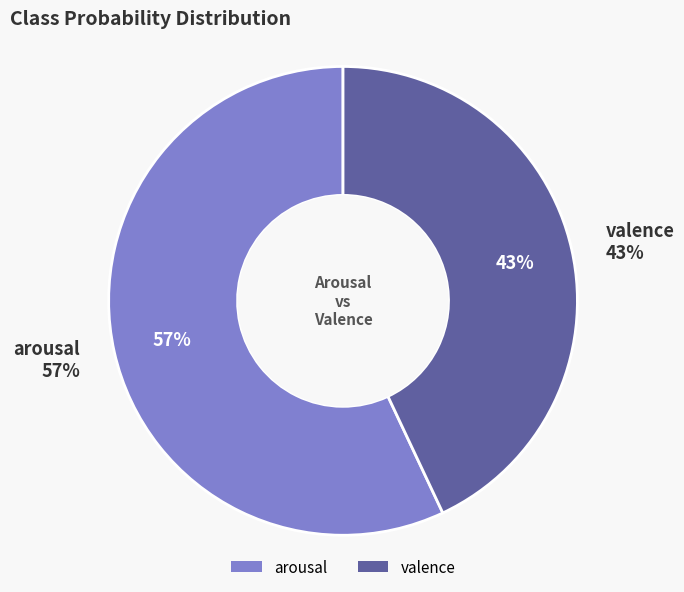

Do valence and arousal together represent more than half of the pie?

Yes